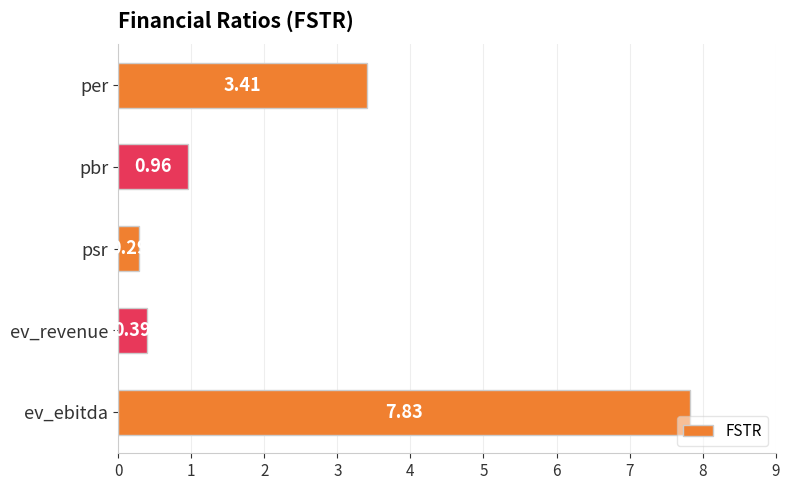

How many bars are there in total?

5